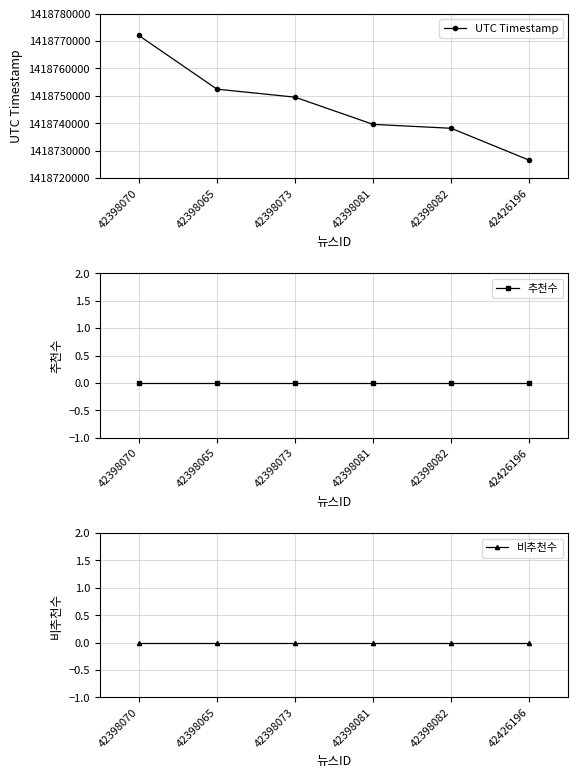

The 비추천수 series shows 0 at 42398073. True or false?

True